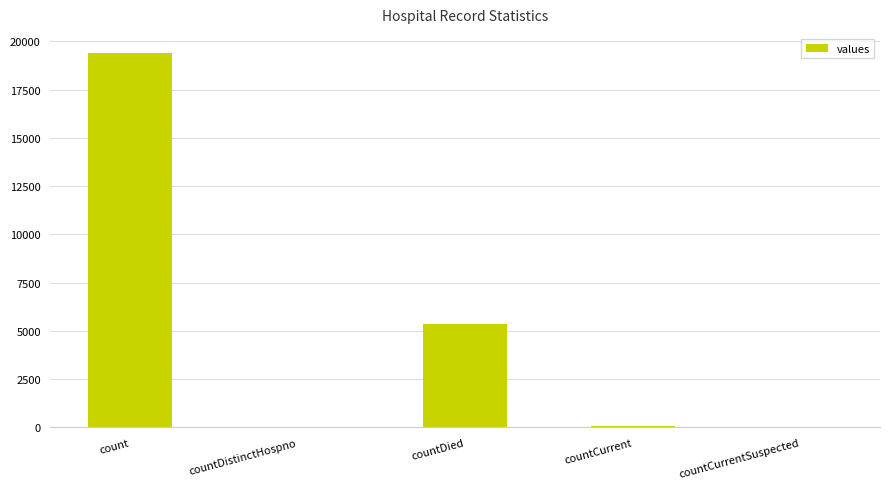

Count the number of categories in the chart.

5